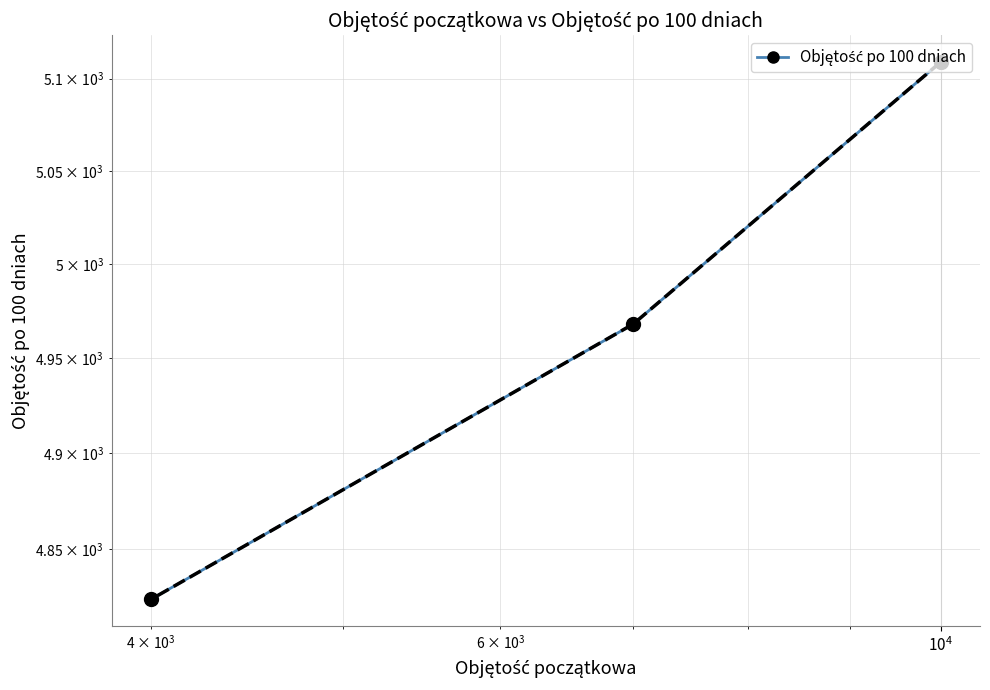

How many values are between 4824 and 5109?

3